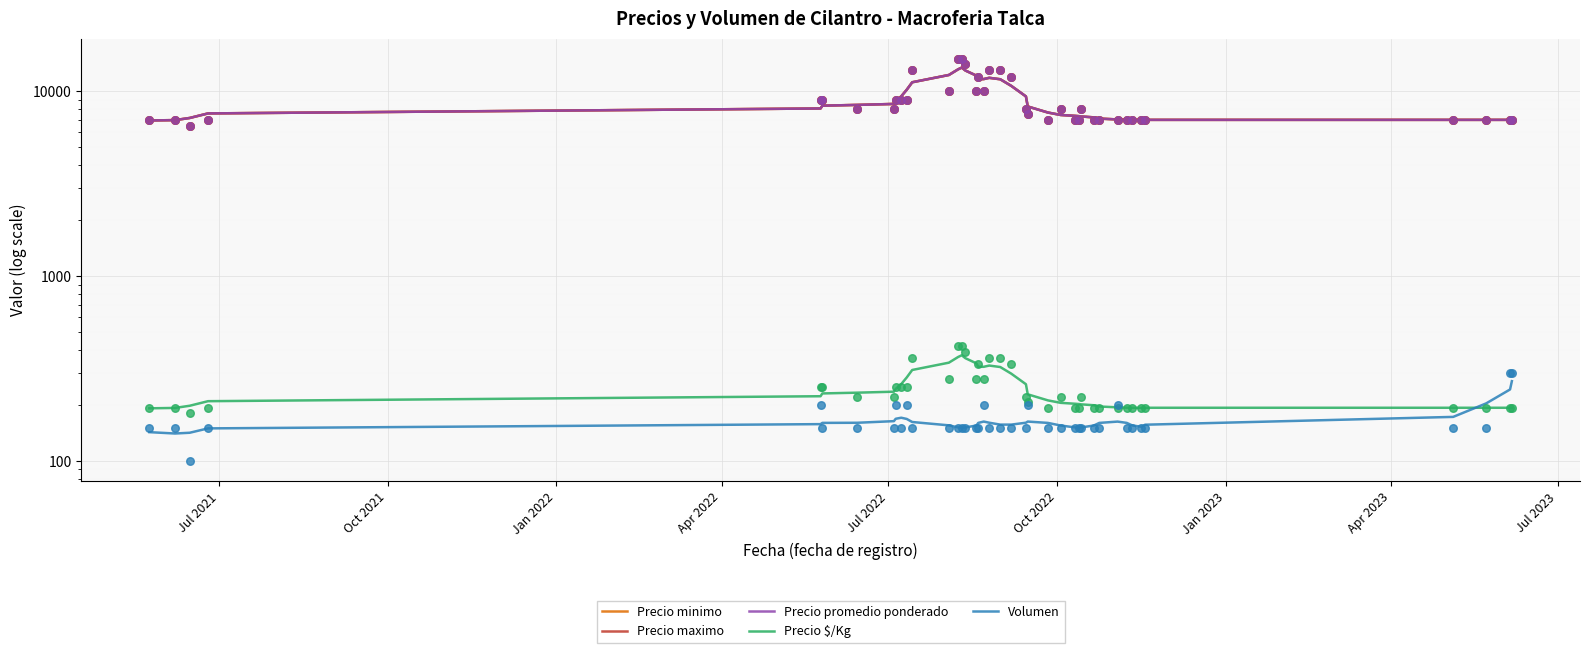

What are all the series names shown in the legend?

Precio minimo, Precio maximo, Precio promedio ponderado, Precio $/Kg, Volumen